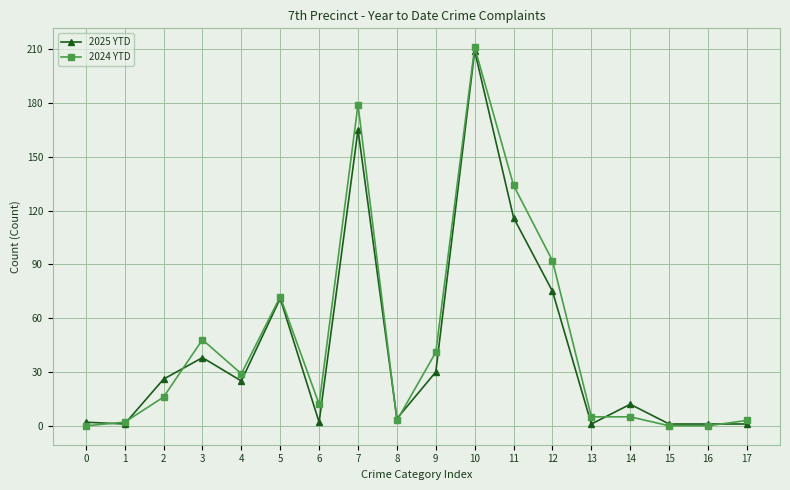

Count the number of categories in the chart.

18